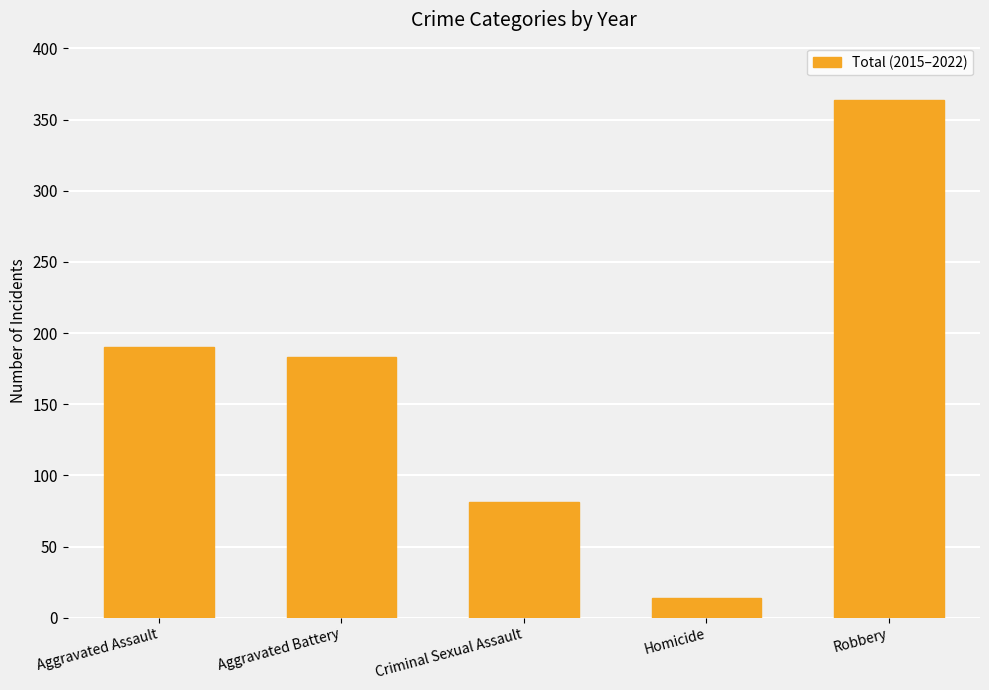

What is the ratio of the value at Aggravated Assault to the value at Criminal Sexual Assault?

2.3